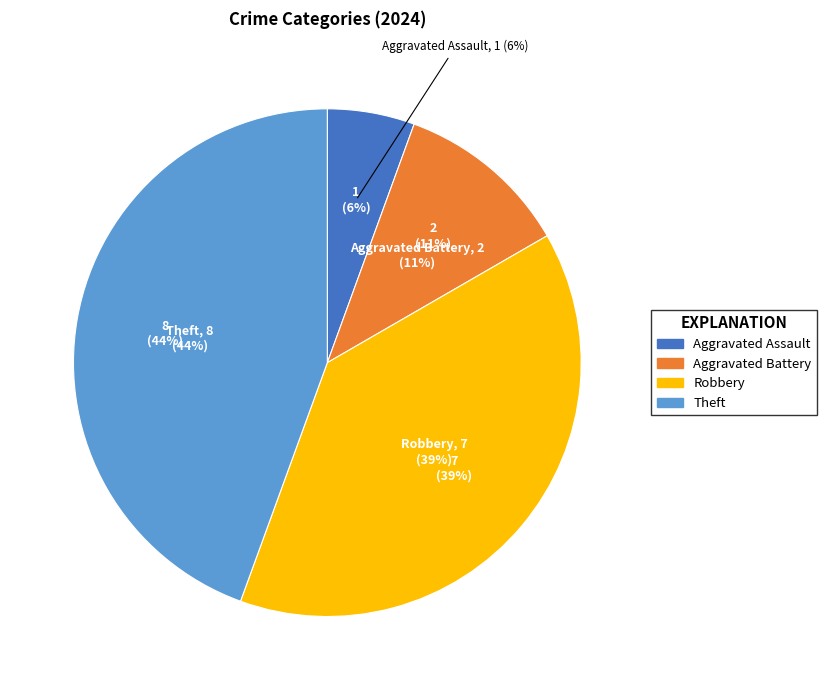

To the nearest percent, what portion does Aggravated Battery represent?

11%